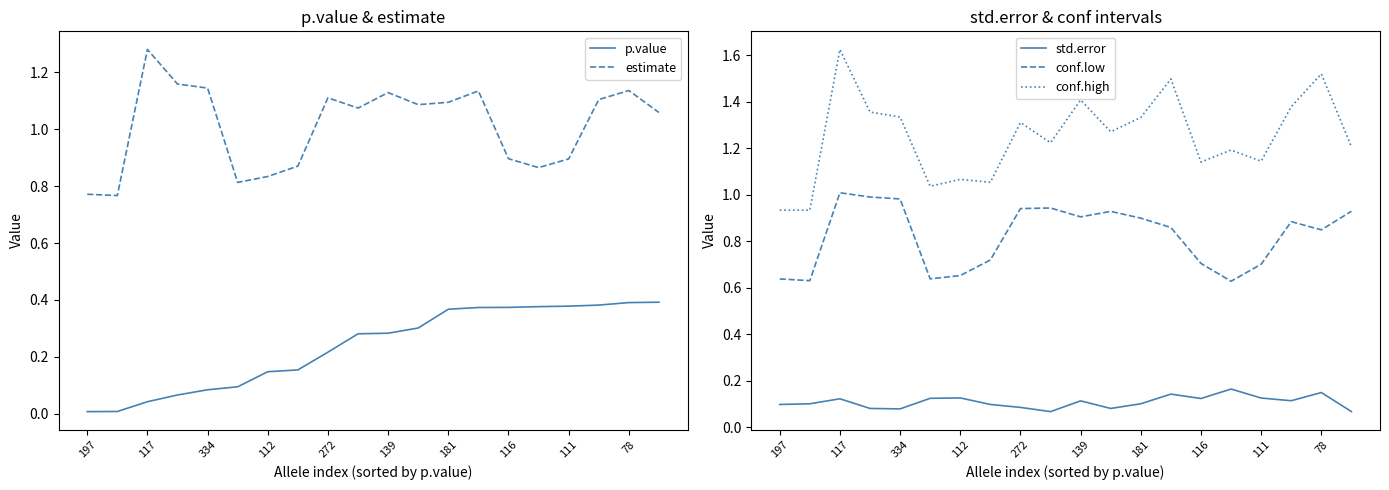

Is it true that estimate equals 1.1 at 272?

True